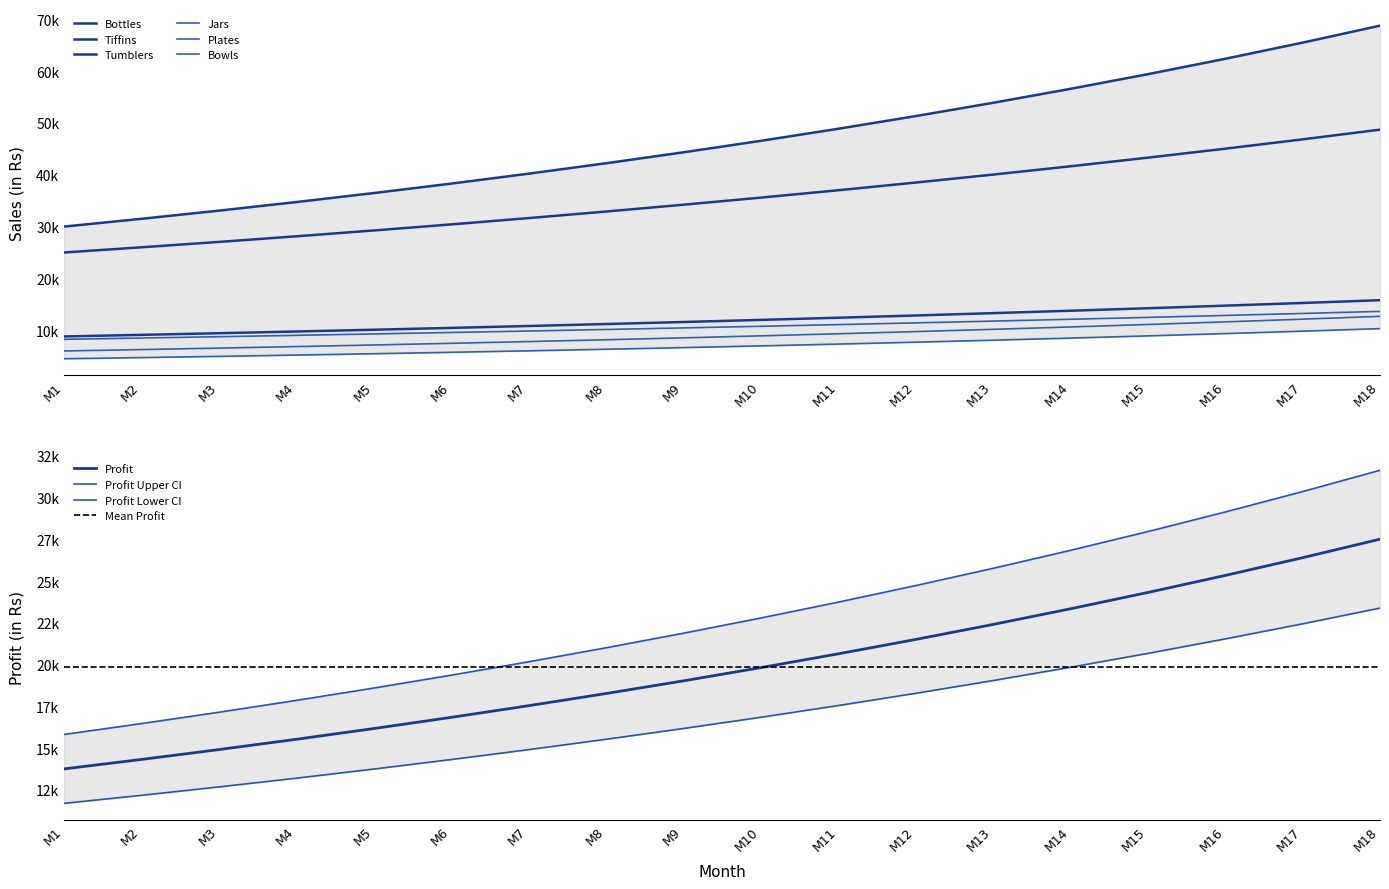

What is the total value across all series at M14?

143193.1